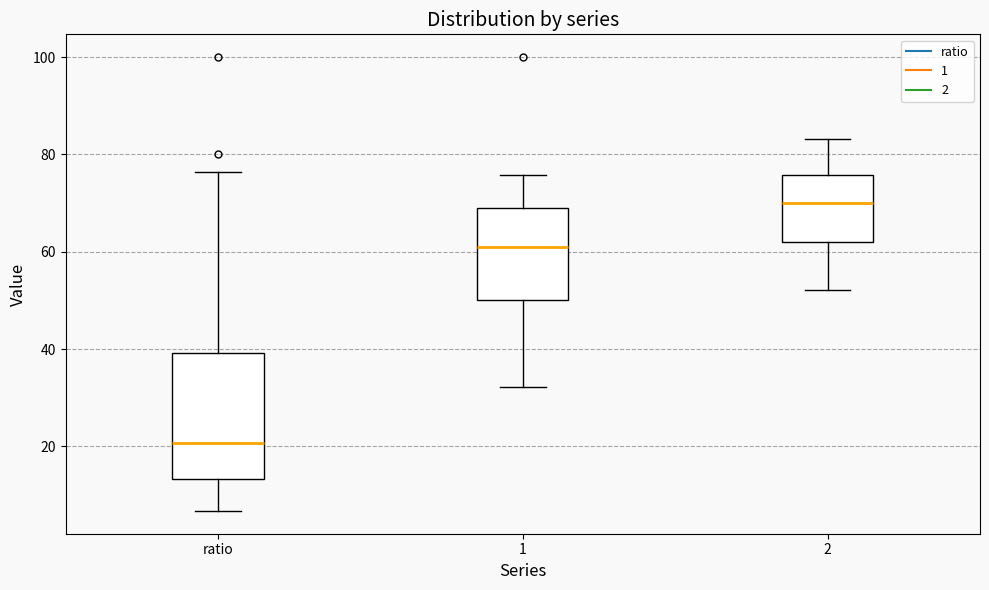

Where is the lower edge of the box for 1 on the y-axis? The values are not printed on the chart, so give them approximately, as read against the axis.

50